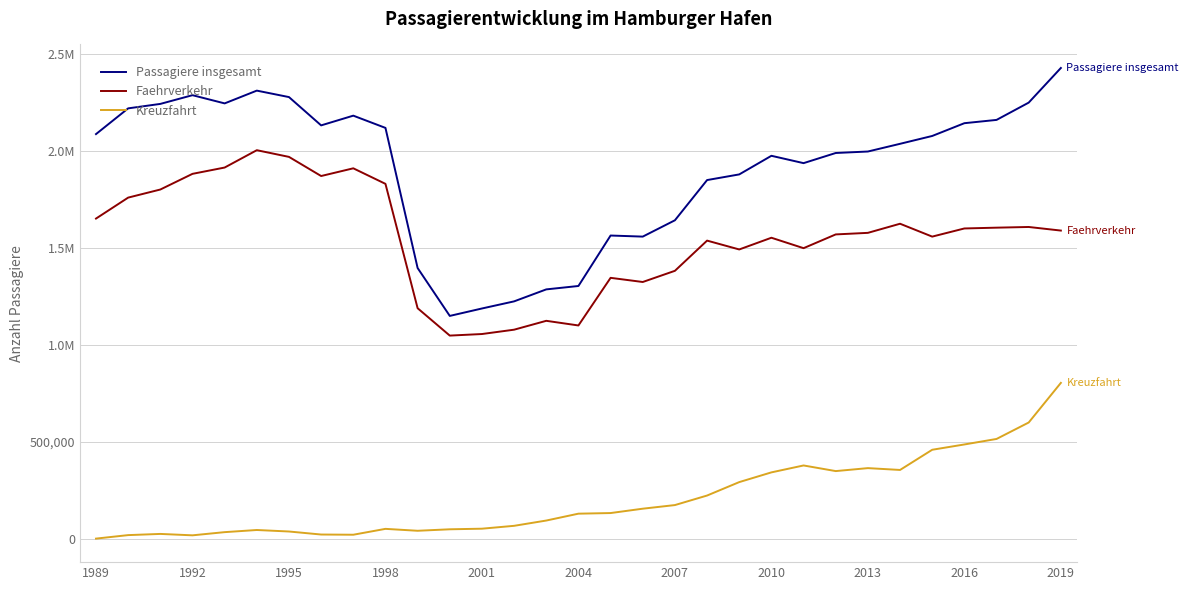

List the series in order of their peak value, highest first.

Passagiere insgesamt, Faehrverkehr, Kreuzfahrt